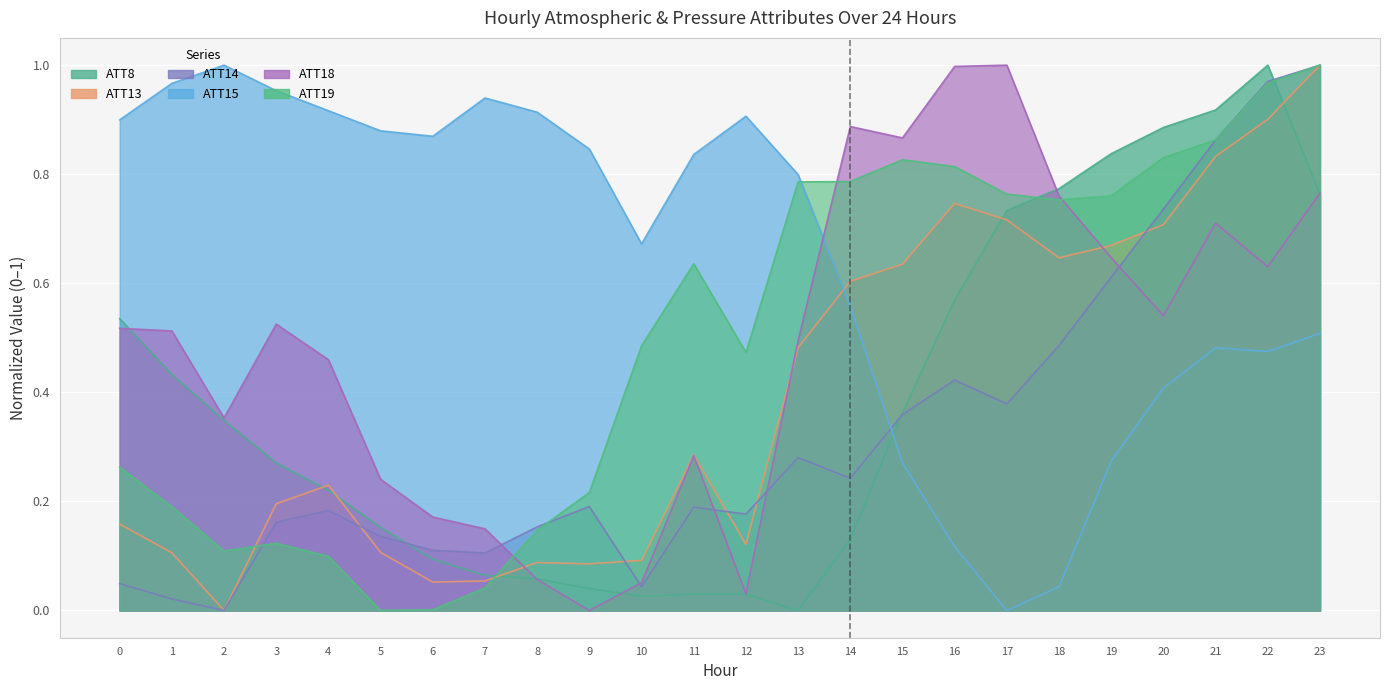

How many positive values does the ATT18 series have?

23